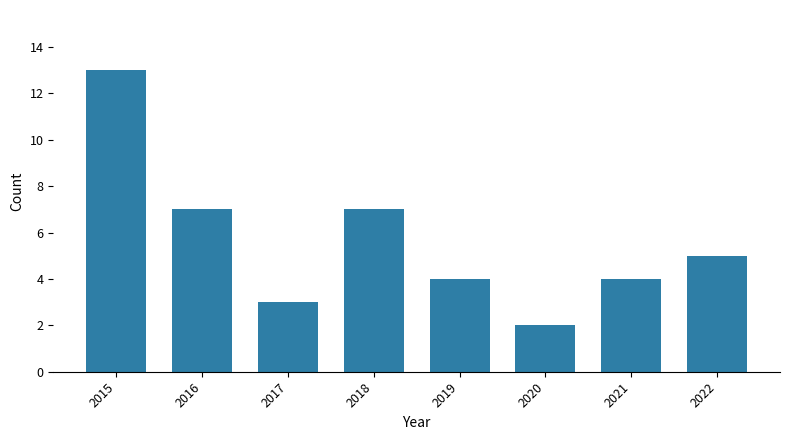

How many series are shown in this chart?

1